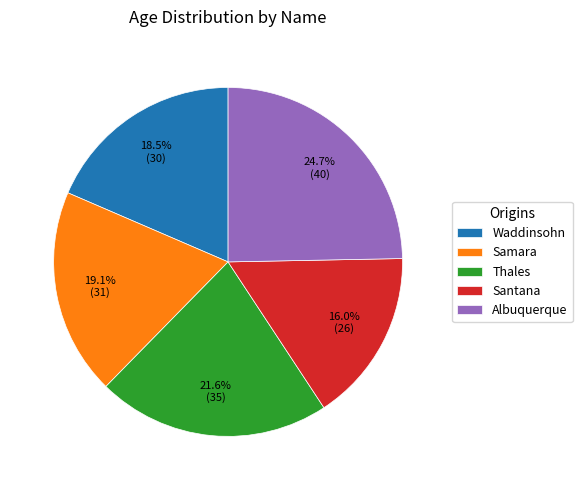

Is Albuquerque the majority of the pie?

No